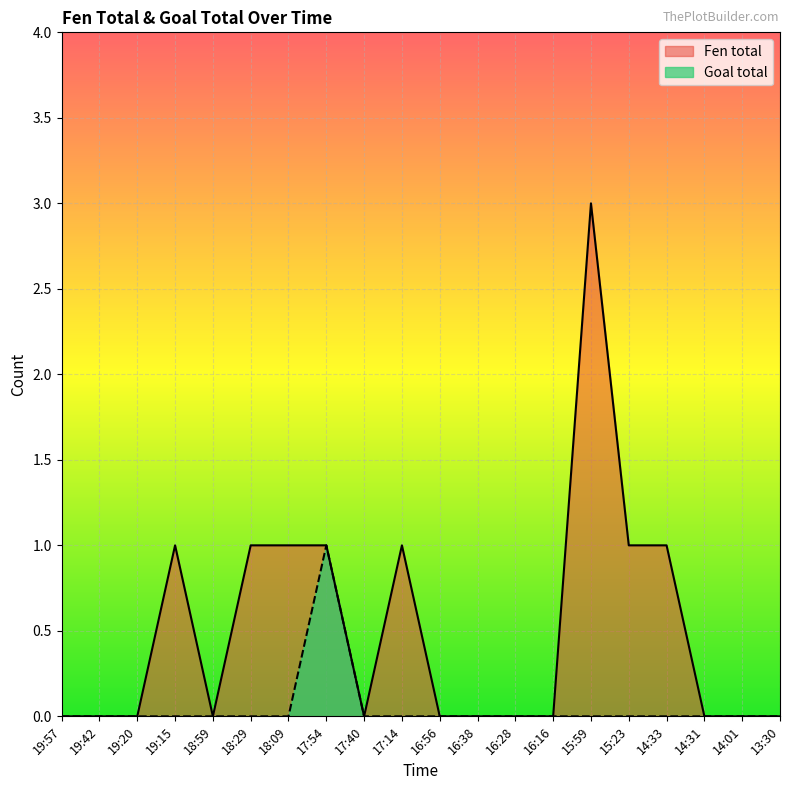

True or false: Goal total has a value of 0 at 18:29.

True